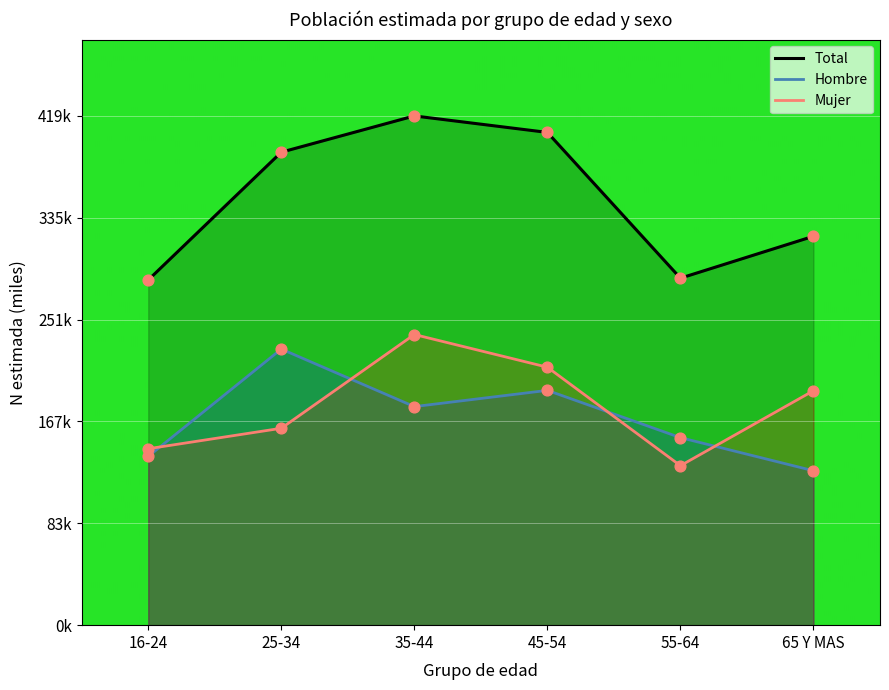

At which category is the sum across all series the highest?

35-44